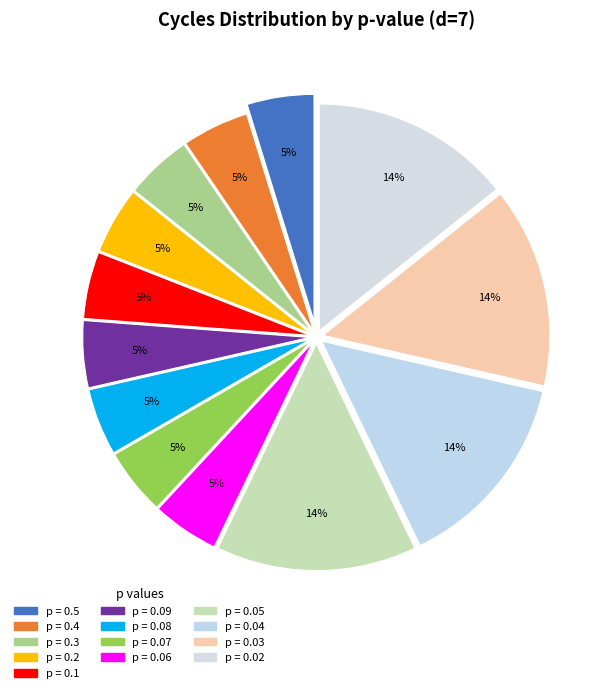

Which category has the smallest portion of the pie?

0.5